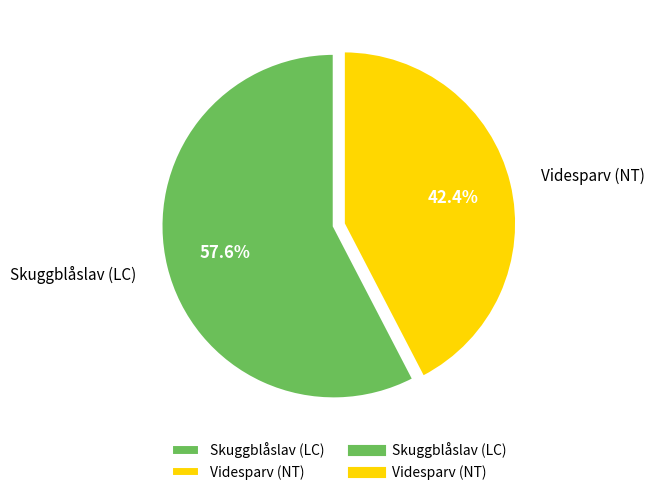

Is there any slice that represents more than half of the pie?

Yes